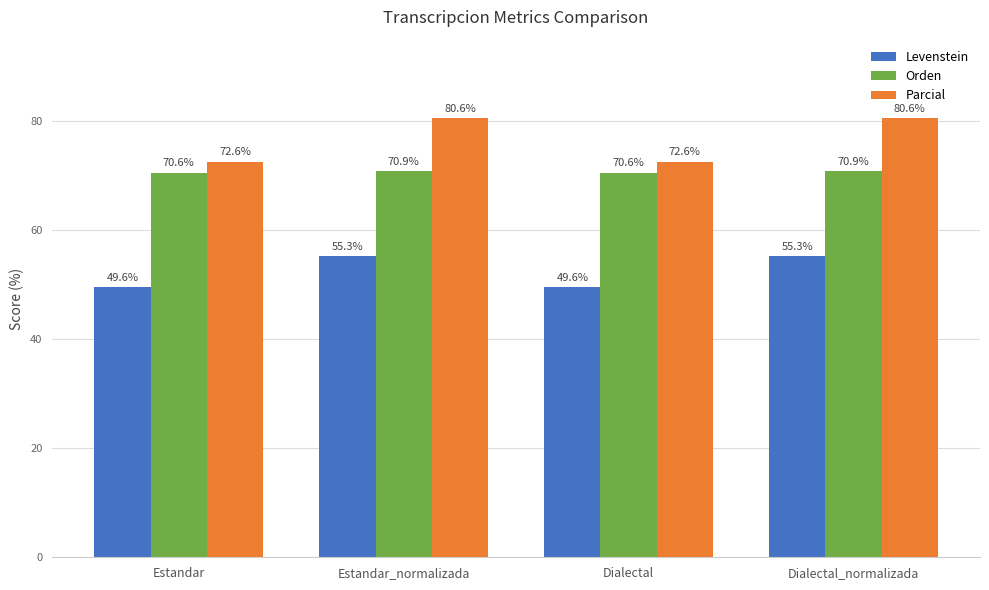

What is the sum of all Parcial values?

306.6